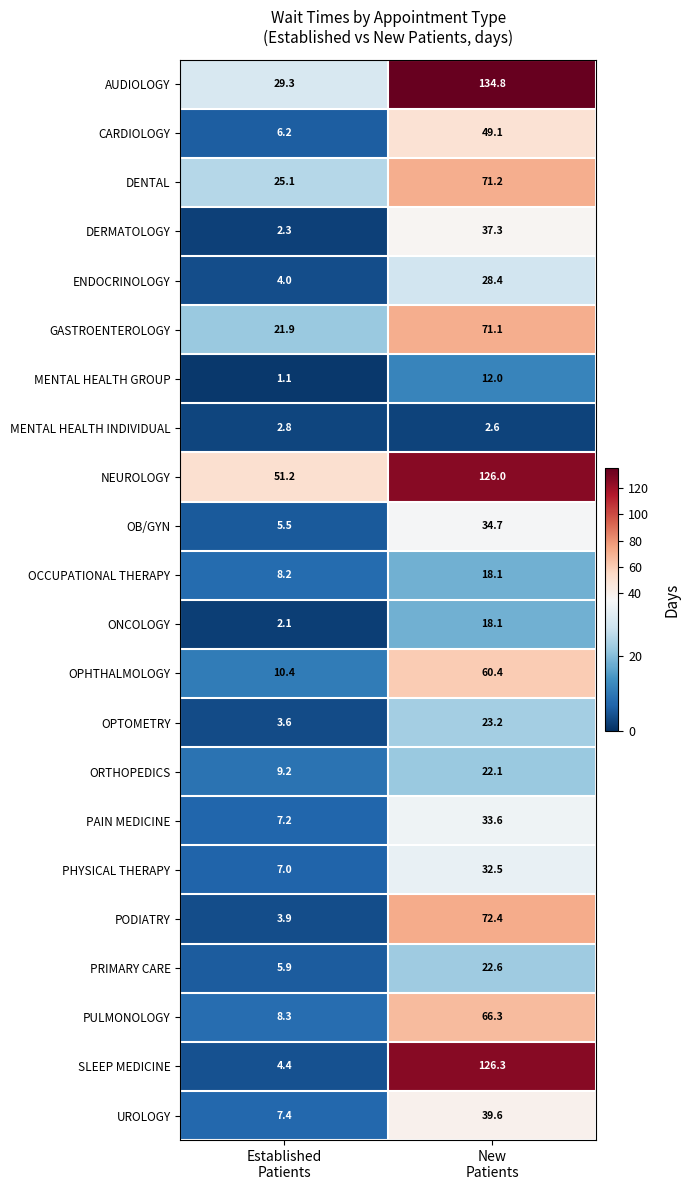

Which series has the largest total across all categories?

NEUROLOGY